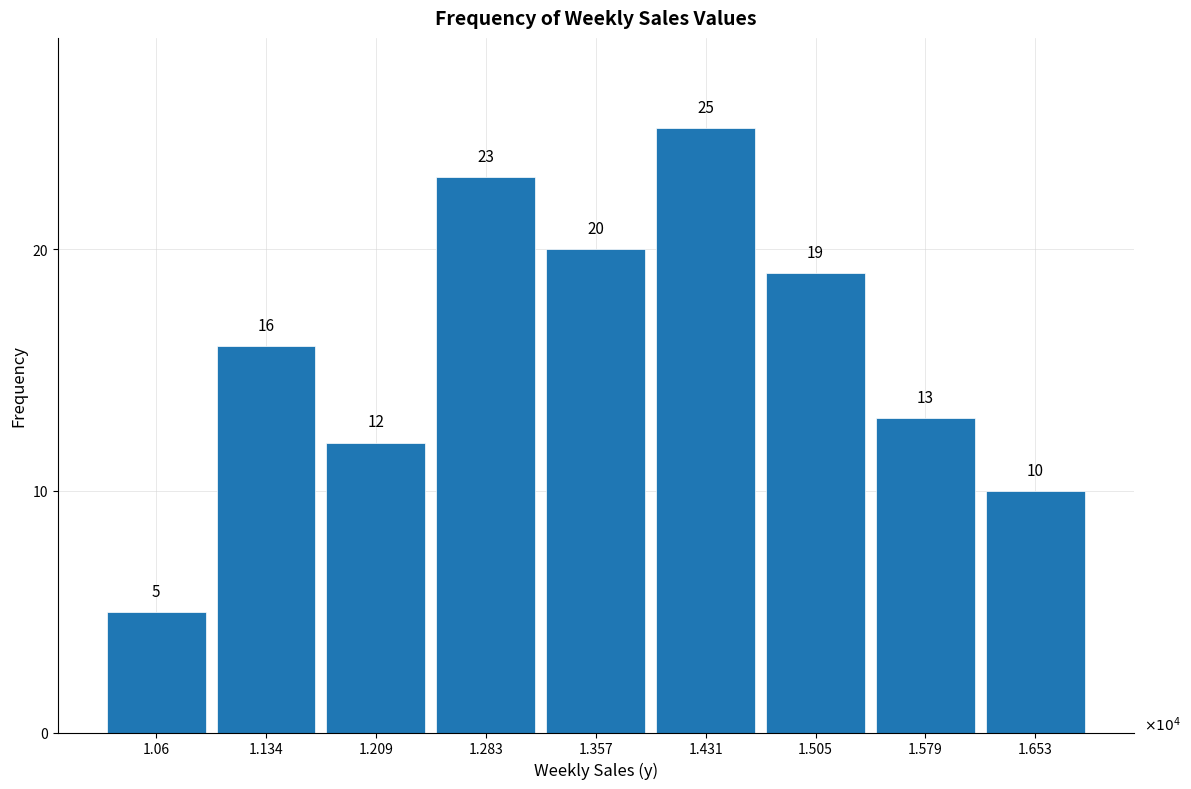

Reading left to right, what are all the values shown in this chart?

1.06=5	1.134=16	1.209=12	1.283=23	1.357=20	1.431=25	1.505=19	1.579=13	1.653=10